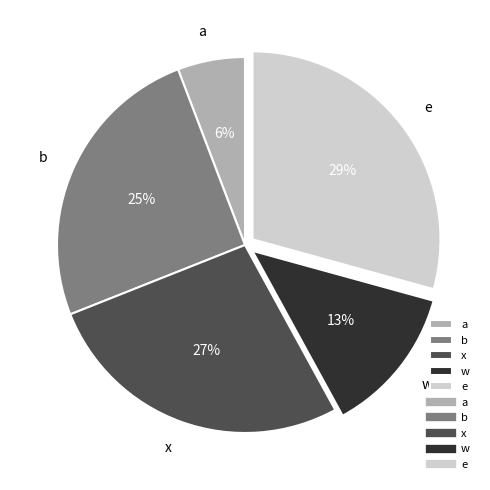

Is it true that b is 25% of the pie?

True